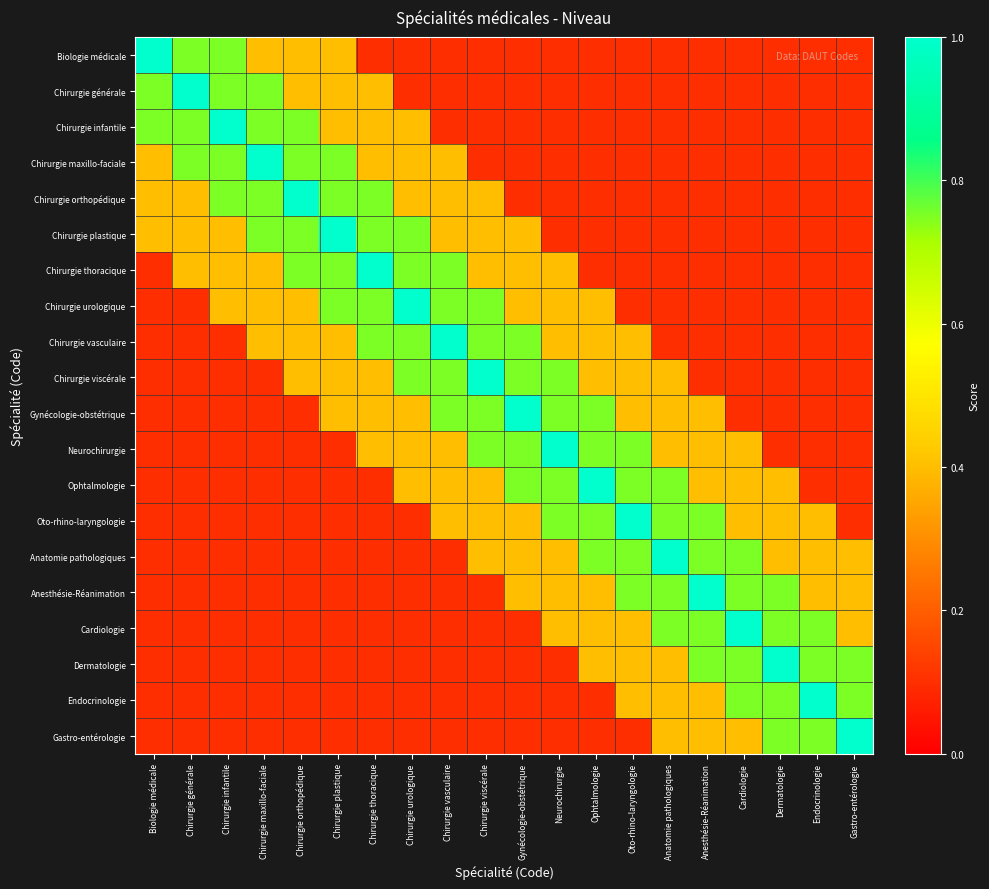

List the series in order of their peak value, highest first.

Biologie médicale, Chirurgie générale, Chirurgie infantile, Chirurgie maxillo-faciale, Chirurgie orthopédique, Chirurgie plastique, Chirurgie thoracique, Chirurgie urologique, Chirurgie vasculaire, Chirurgie viscérale, Gynécologie-obstétrique, Neurochirurgie, Ophtalmologie, Oto-rhino-laryngologie, Anatomie pathologiques, Anesthésie-Réanimation, Cardiologie, Dermatologie, Endocrinologie, Gastro-entérologie